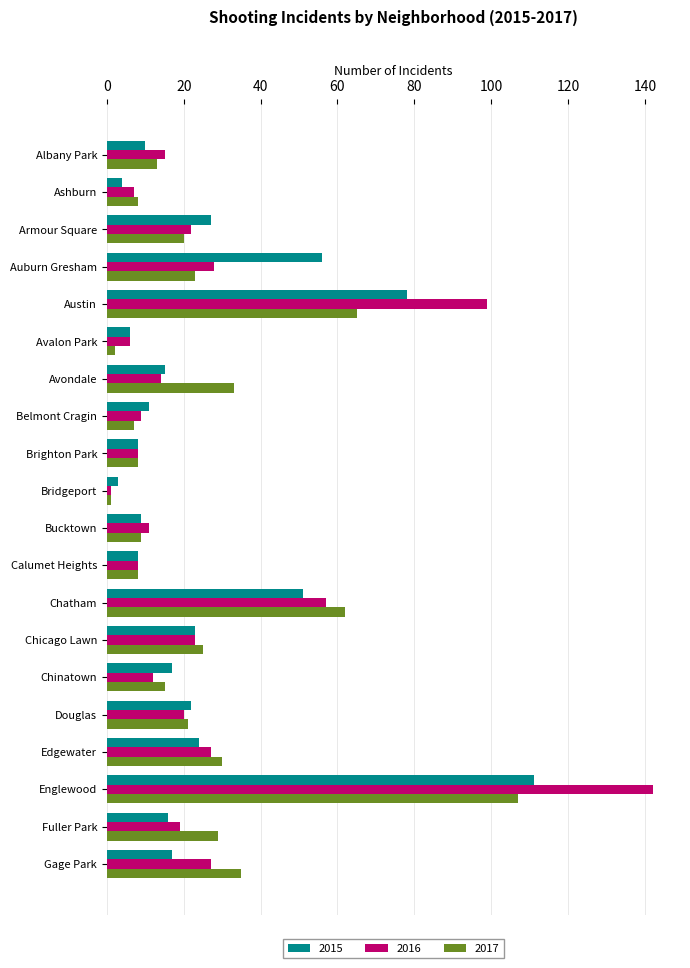

The value of 2016 at Edgewater is 11. True or false?

False